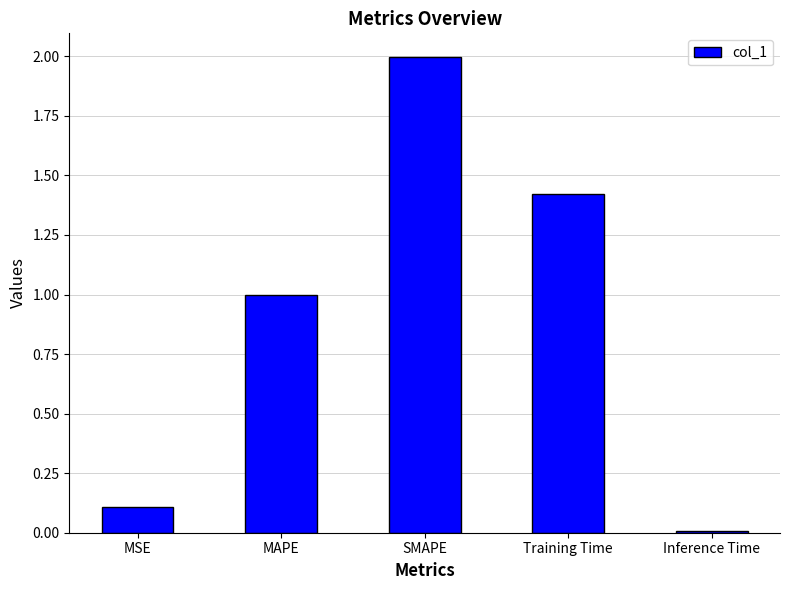

Approximately how many times larger is the value at MAPE compared to Training Time?

0.7